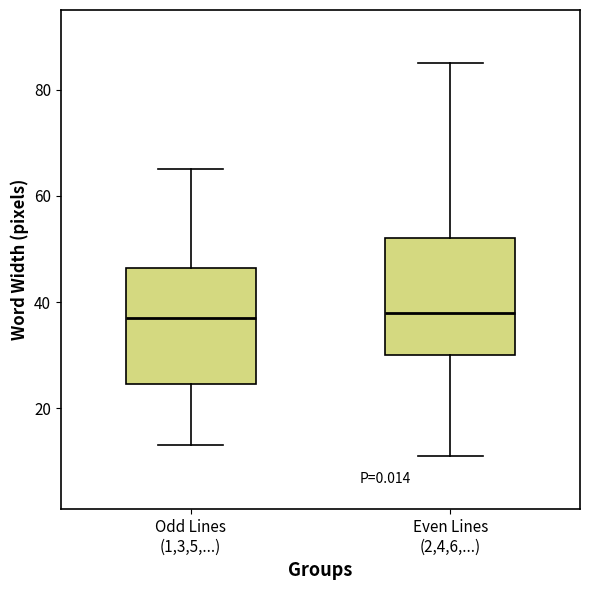

Where does the lower whisker of the box for Even Lines (2,4,6,...) end on the y-axis? The values are not printed on the chart, so give them approximately, as read against the axis.

12